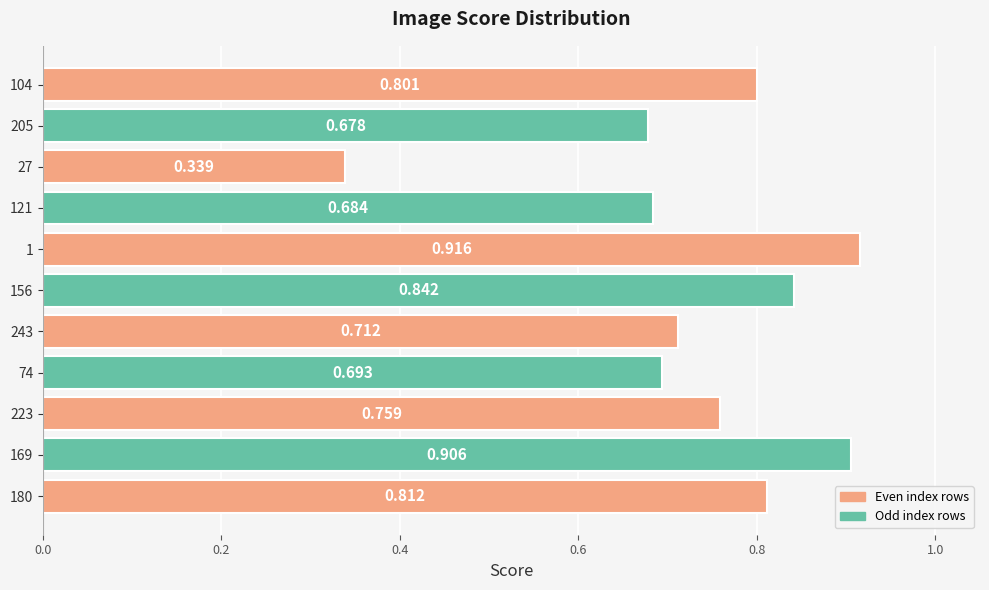

What is the difference between the second highest and minimum values?

0.6